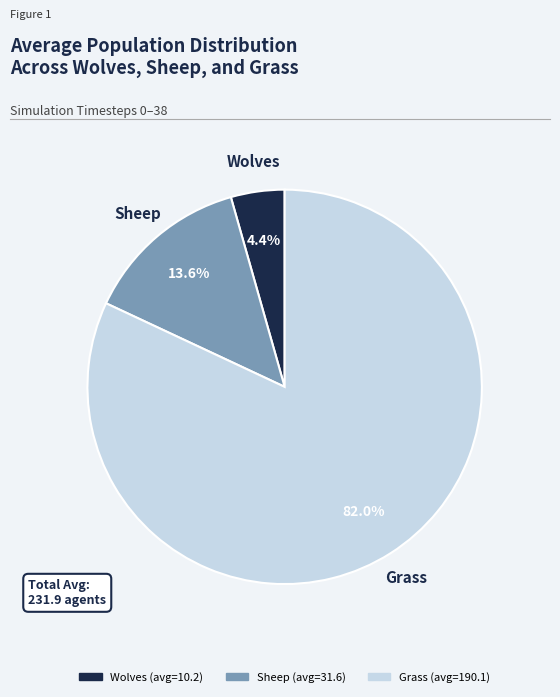

Is there any slice that represents more than half of the pie?

Yes